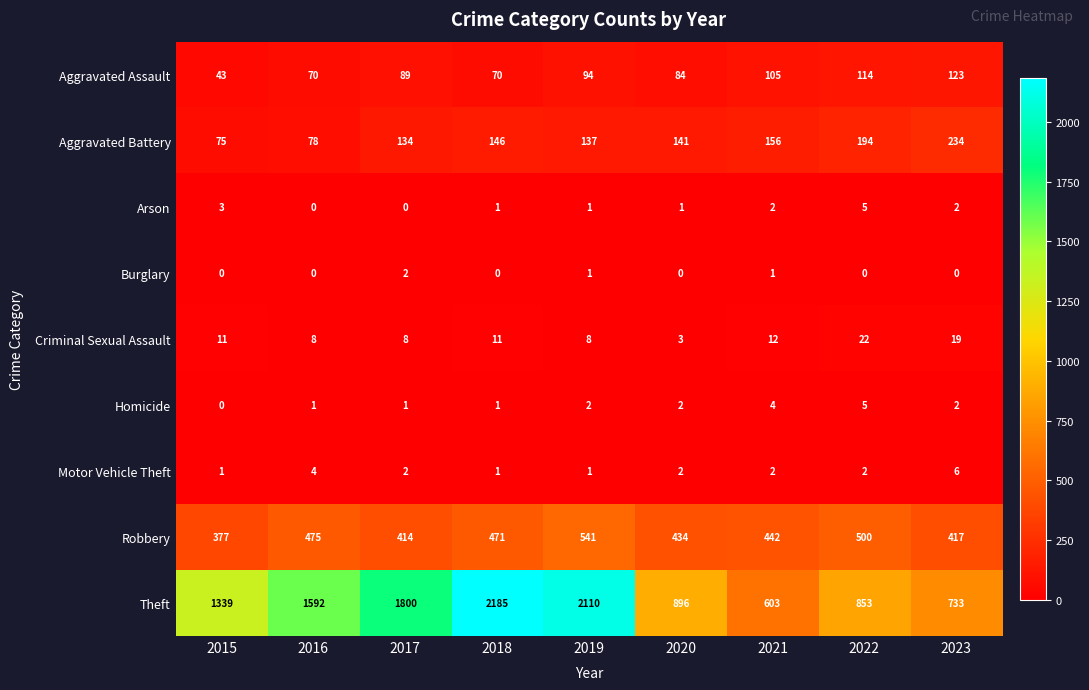

At which category is the sum across all series the highest?

2019